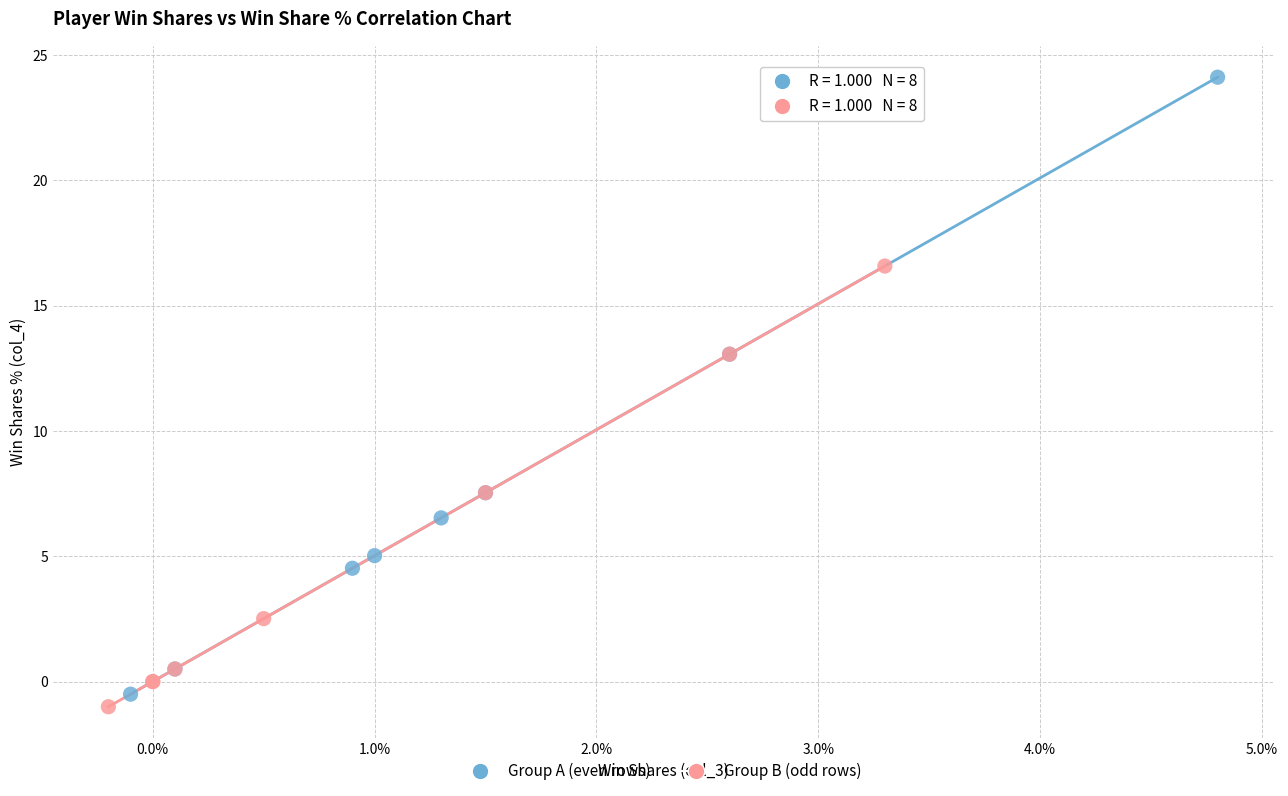

Which series contains the highest Y value?

Group A (even rows)